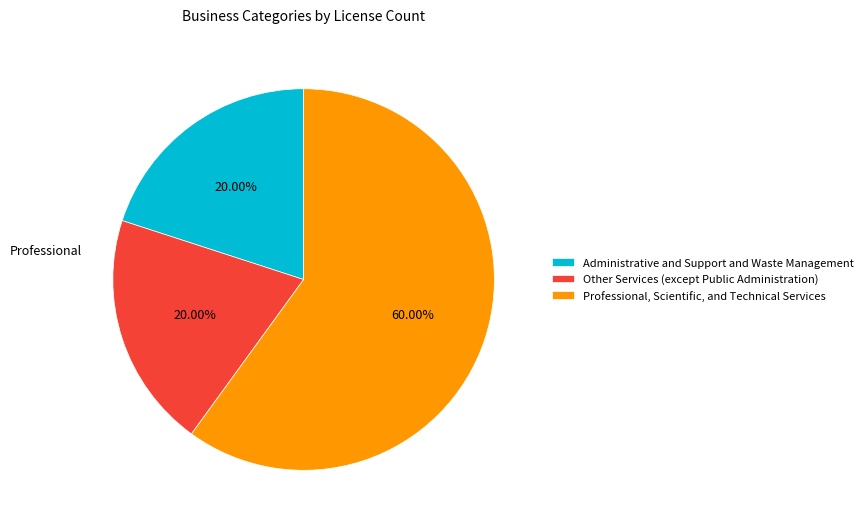

What is the largest slice in the pie chart?

Professional, Scientific, and Technical Services